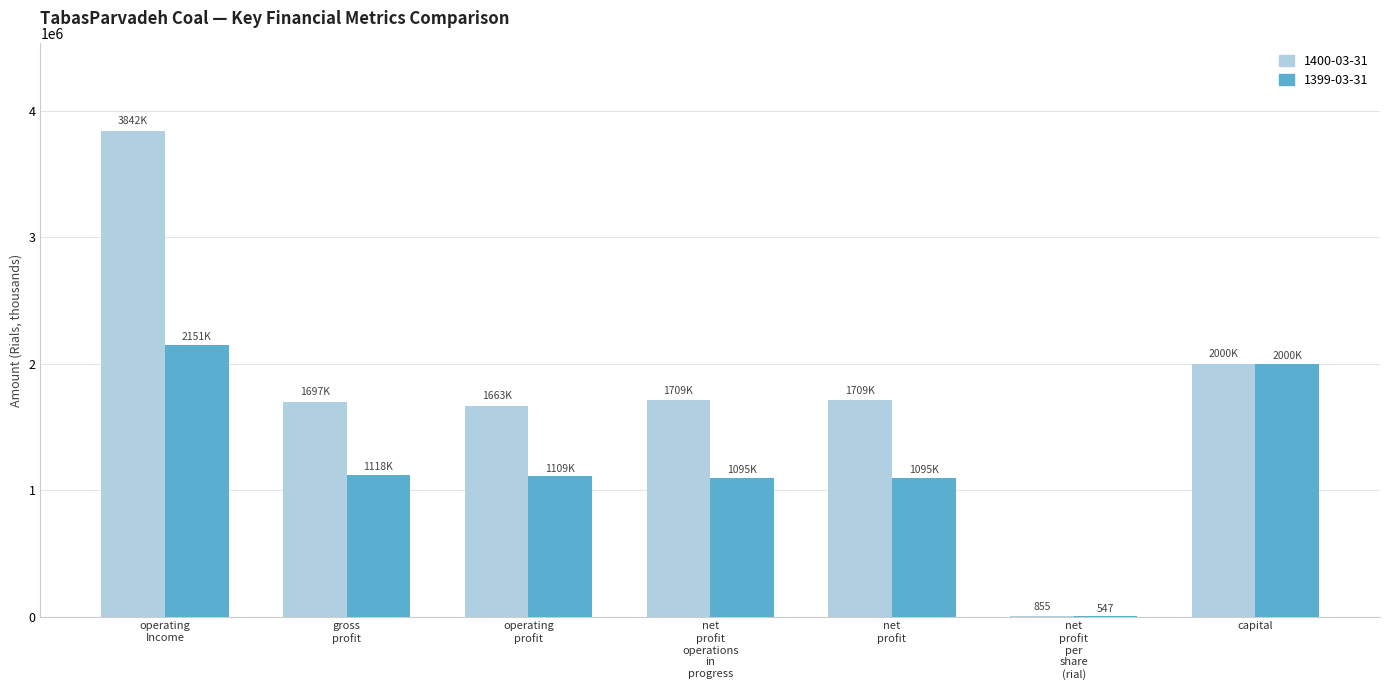

Which series has the largest total across all categories?

1400-03-31